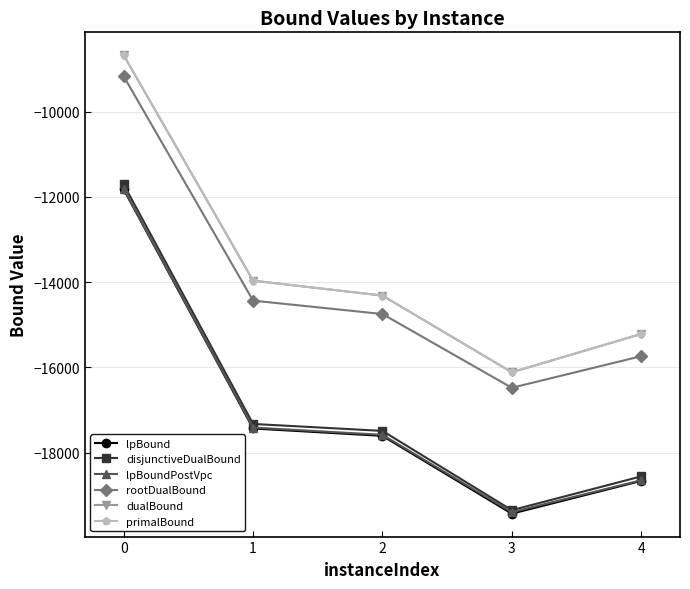

The rootDualBound series shows -10442.9 at 2. True or false?

False